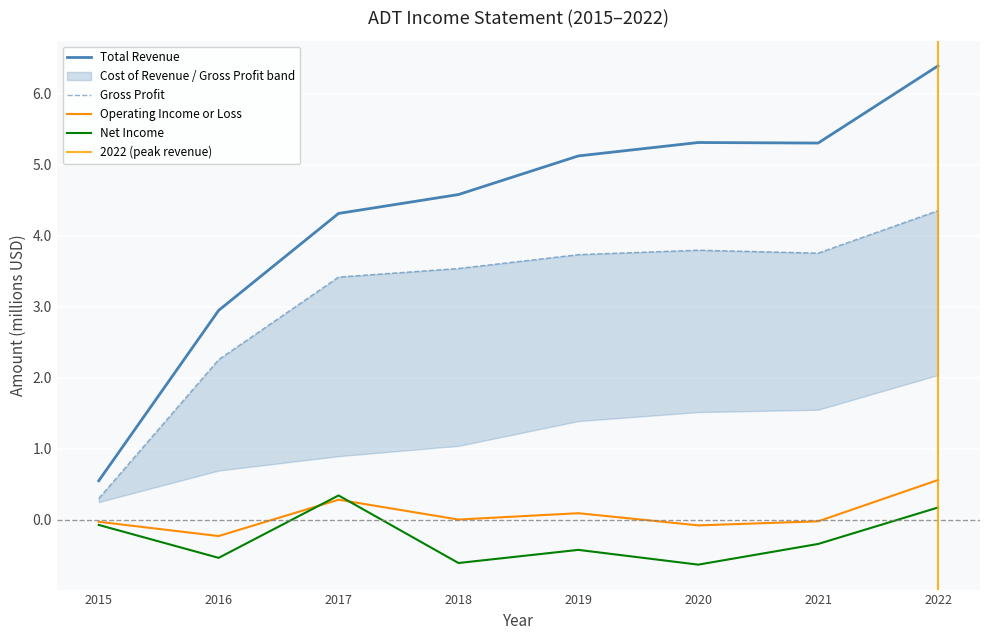

What is the total value across all series at 2022?

11.5